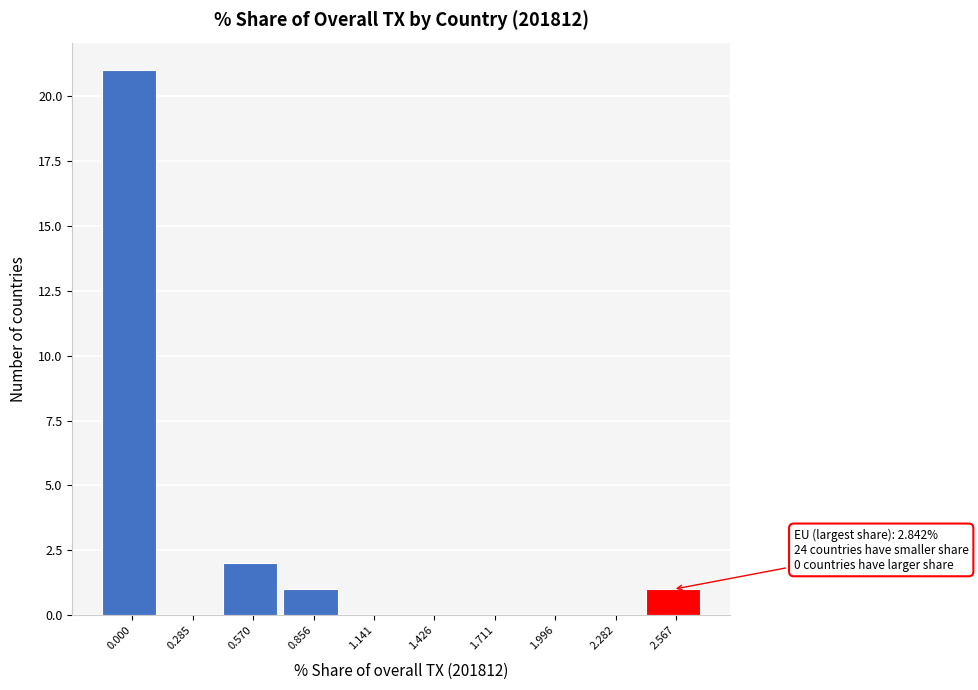

Reading left to right, list all the values displayed in this chart.

0.000=21	0.285=0	0.570=2	0.856=1	1.141=0	1.426=0	1.711=0	1.996=0	2.282=0	2.567=1